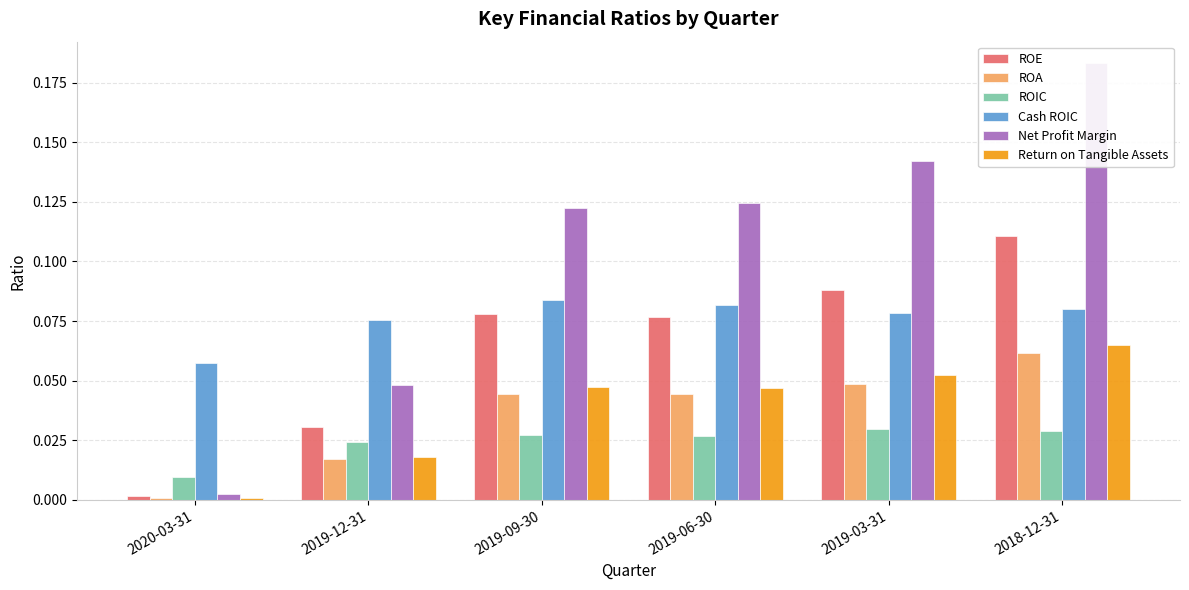

What is the label of the 5th bar from the right?

2019-12-31